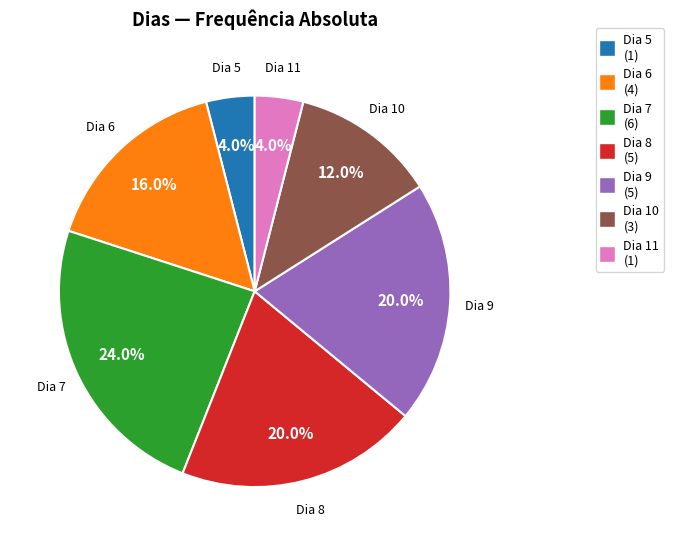

Does any single category account for the majority?

No